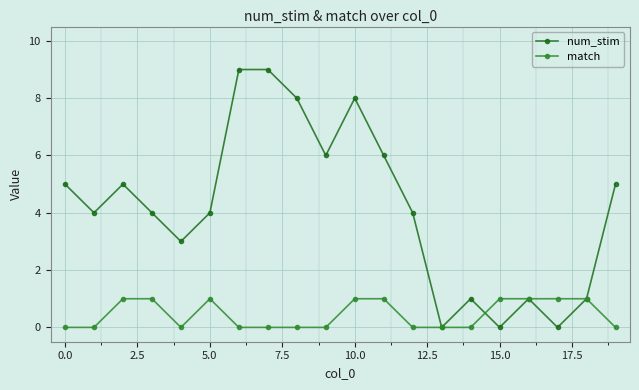

Which series has the largest total across all categories?

num_stim